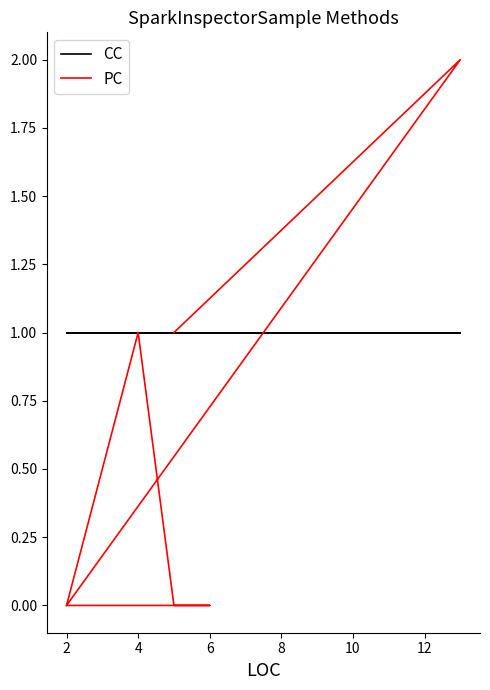

Is it true that CC equals 1 at 4?

True